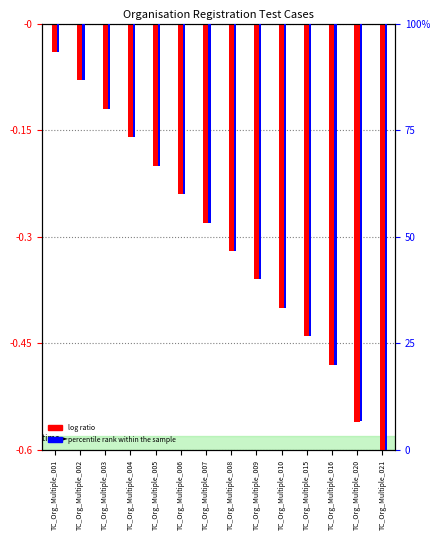

Reading left to right, transcribe all the data shown in this chart.

log ratio: TC_Org_Multiple_001=-0.0	TC_Org_Multiple_002=-0.1	TC_Org_Multiple_003=-0.1	TC_Org_Multiple_004=-0.2	TC_Org_Multiple_005=-0.2	TC_Org_Multiple_006=-0.2	TC_Org_Multiple_007=-0.3	TC_Org_Multiple_008=-0.3	TC_Org_Multiple_009=-0.4	TC_Org_Multiple_010=-0.4	TC_Org_Multiple_015=-0.4	TC_Org_Multiple_016=-0.5	TC_Org_Multiple_020=-0.6	TC_Org_Multiple_021=-0.6
percentile rank within the sample: TC_Org_Multiple_001=-0.0	TC_Org_Multiple_002=-0.1	TC_Org_Multiple_003=-0.1	TC_Org_Multiple_004=-0.2	TC_Org_Multiple_005=-0.2	TC_Org_Multiple_006=-0.2	TC_Org_Multiple_007=-0.3	TC_Org_Multiple_008=-0.3	TC_Org_Multiple_009=-0.4	TC_Org_Multiple_010=-0.4	TC_Org_Multiple_015=-0.4	TC_Org_Multiple_016=-0.5	TC_Org_Multiple_020=-0.6	TC_Org_Multiple_021=-0.6